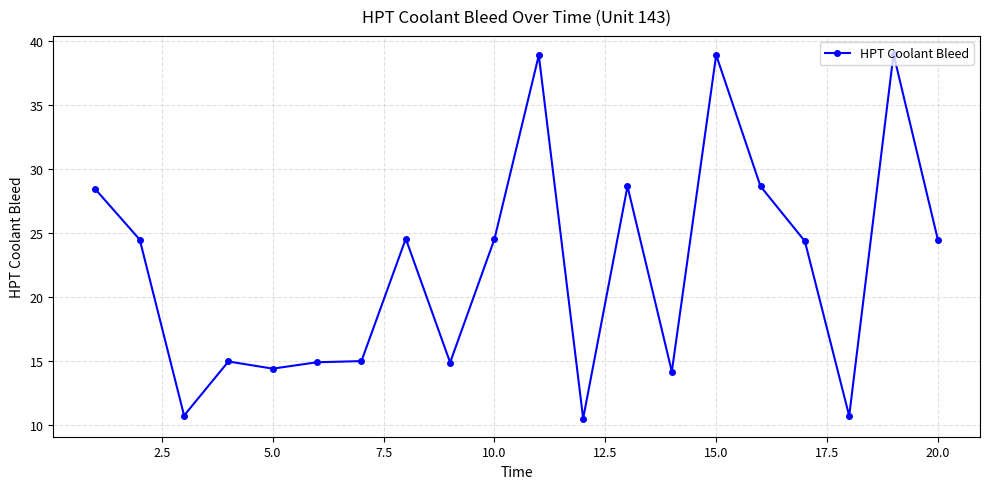

What is the greatest value displayed?

39.0